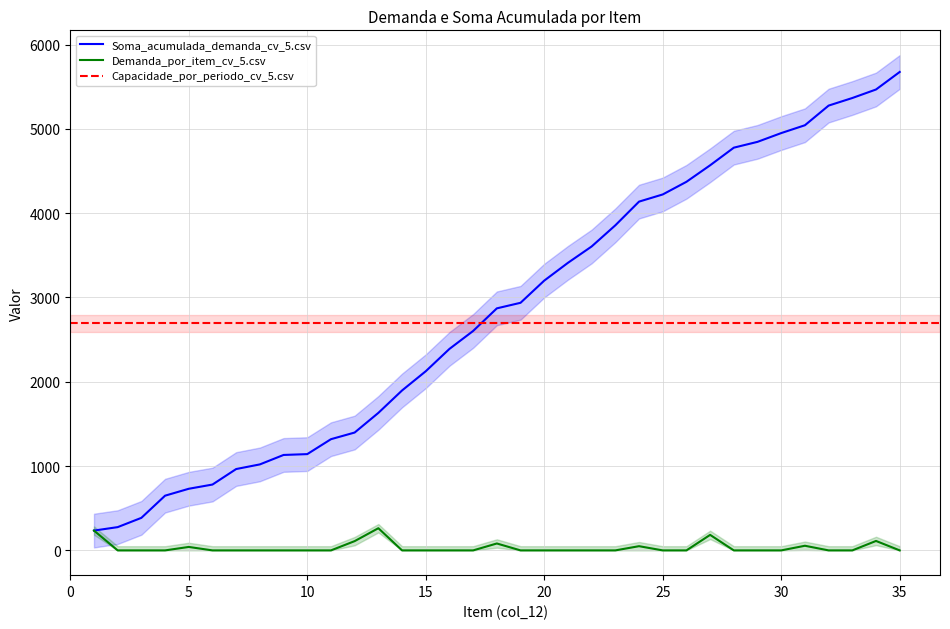

The value of Soma at 12 is 1398. True or false?

True